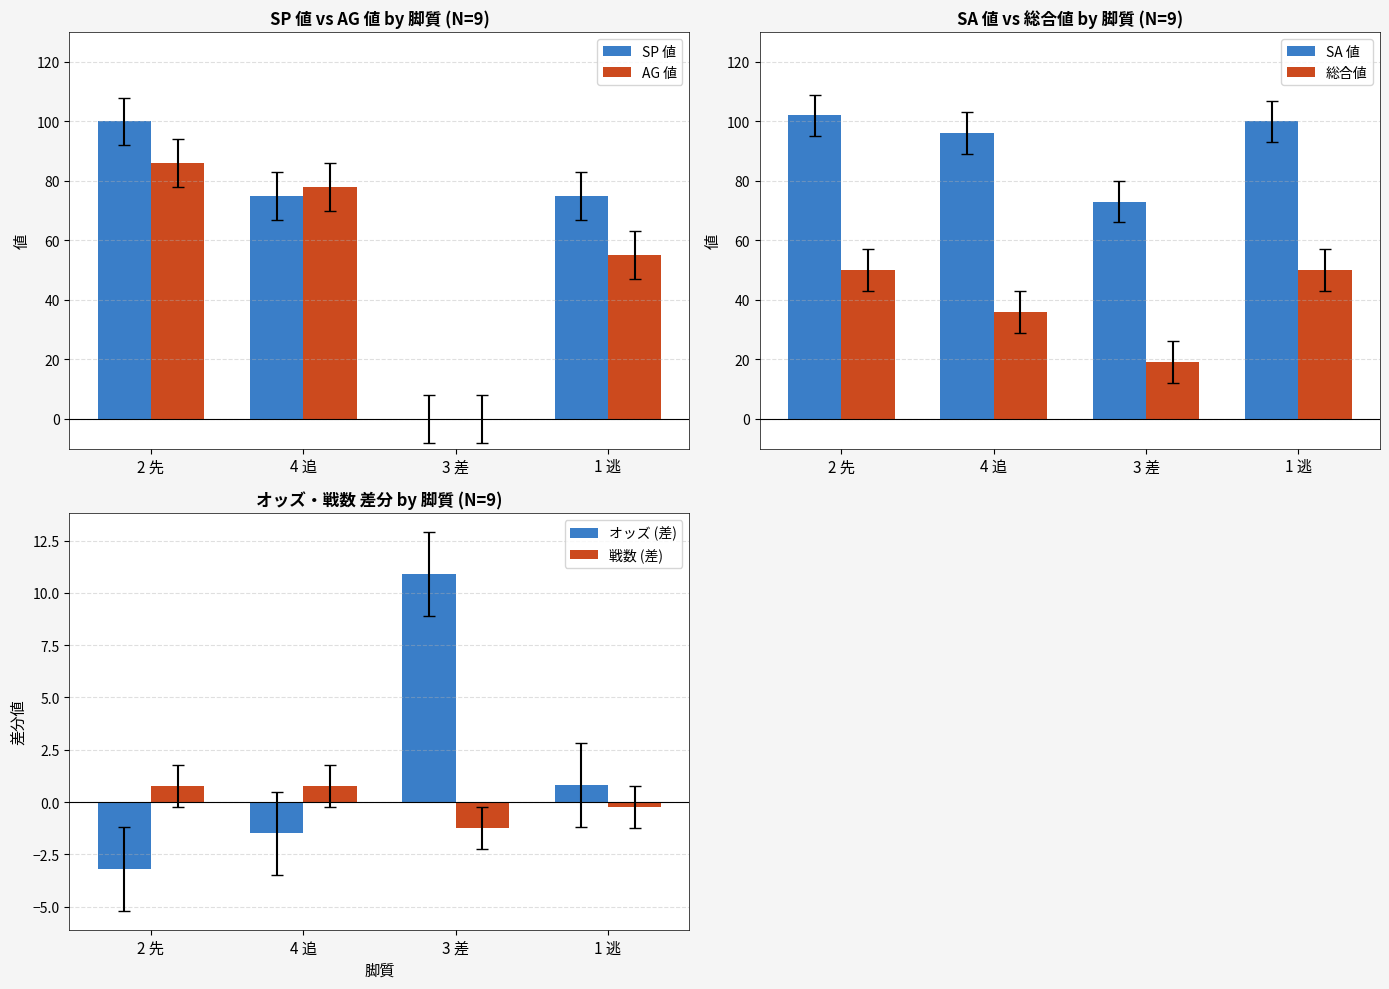

How many series are shown in this chart?

6